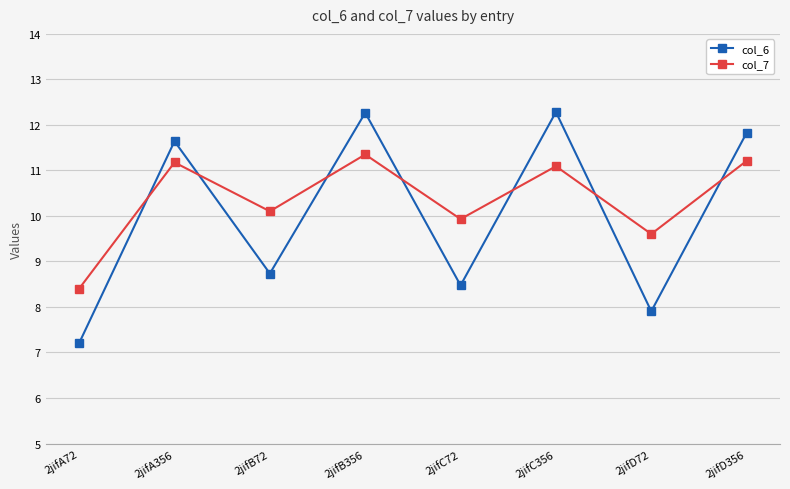

What is the difference between the second highest and second lowest values in the col_6 series?

4.4